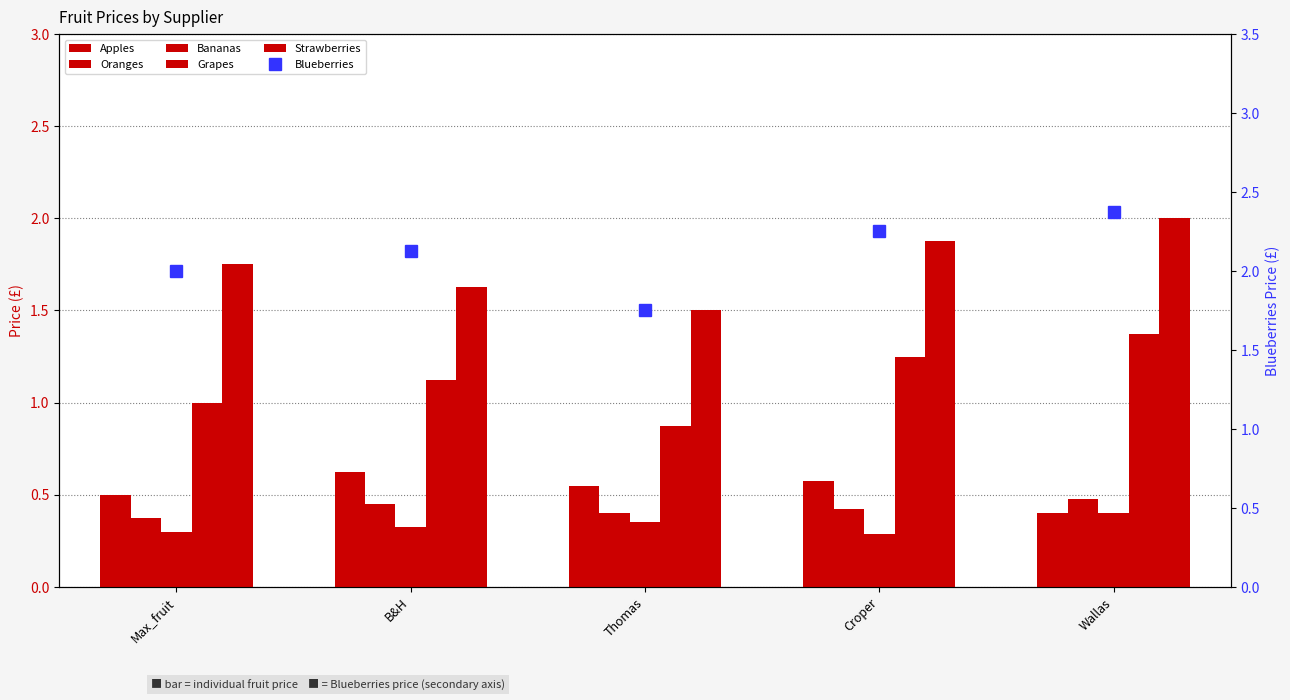

Which series has the largest range (max minus min)?

Blueberries